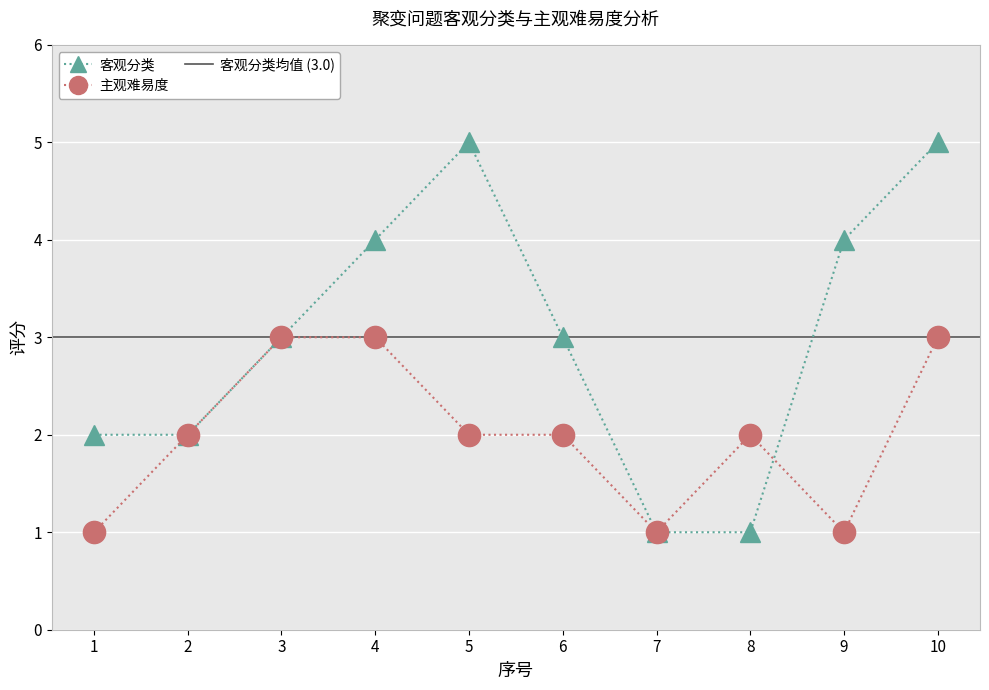

At how many categories does at least one series exceed 4?

2